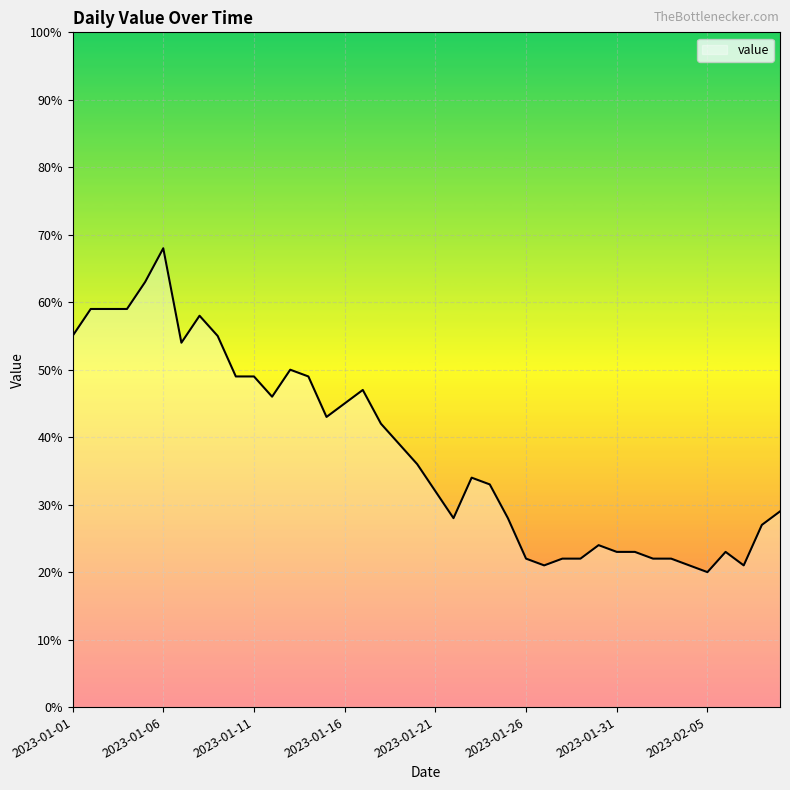

What is the difference between the maximum and minimum values?

48